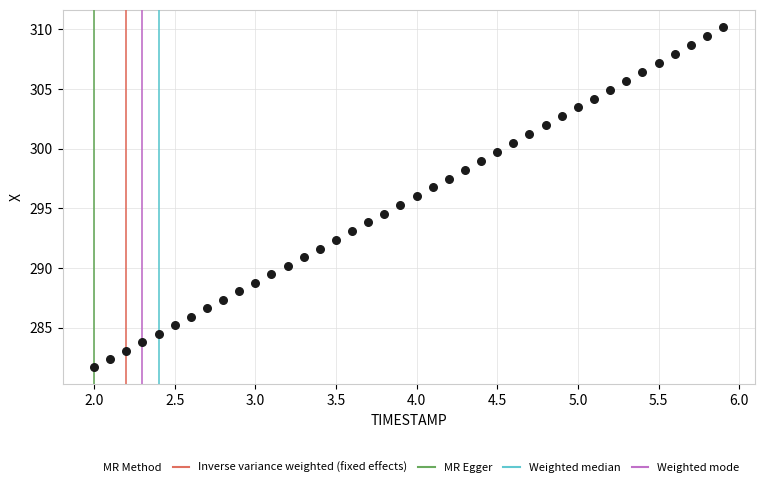

What is the range of Y values (max minus min)?

28.5